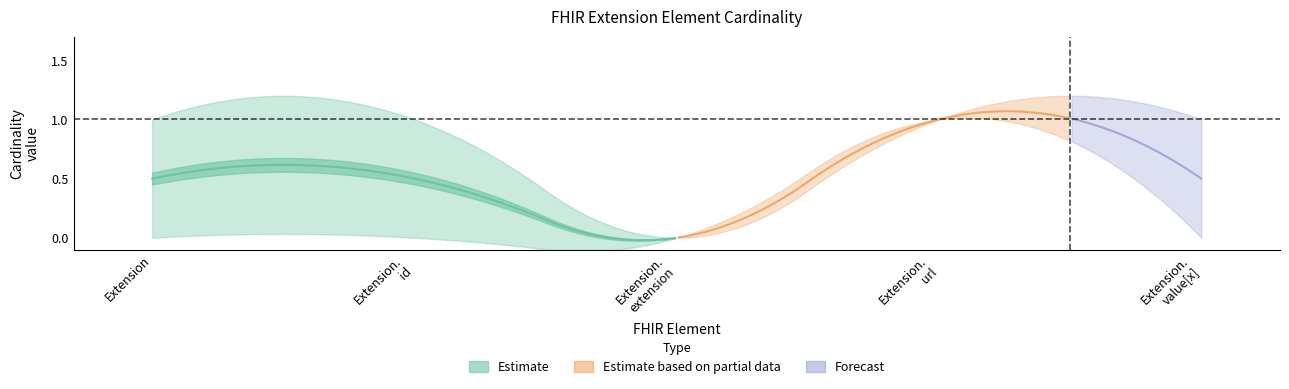

What is the spread (max minus min) of values at Extension?

1